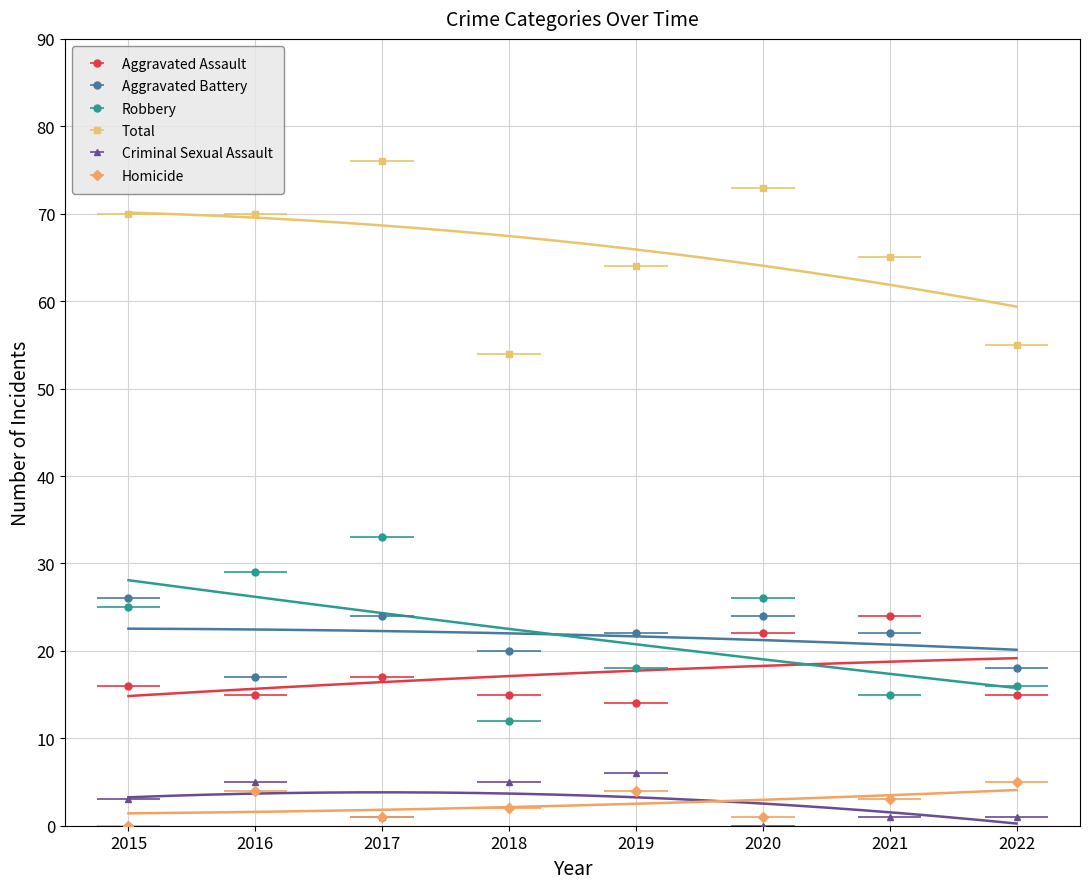

Which has a higher value, 2015 or 2022?

2015